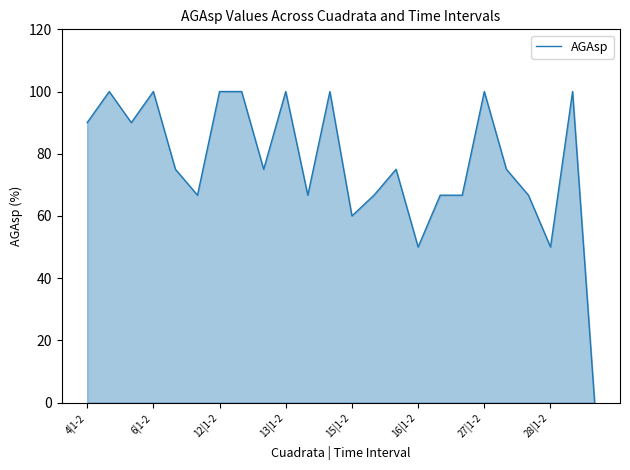

True or false: there are more than 0 points higher than both neighbors.

True